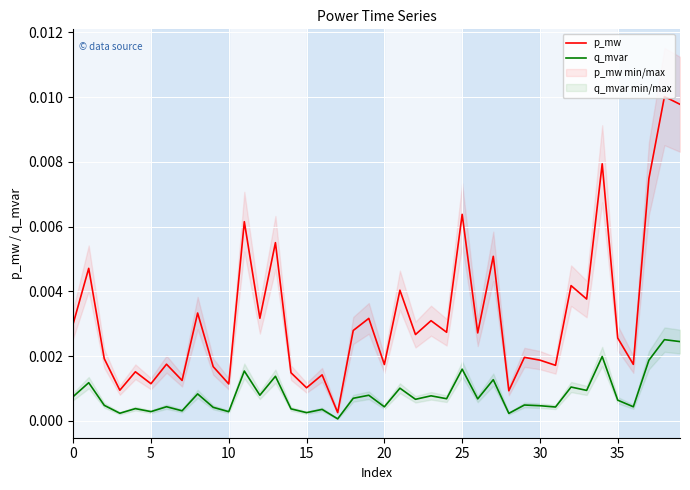

What is the label of the 30th point from the right?

10